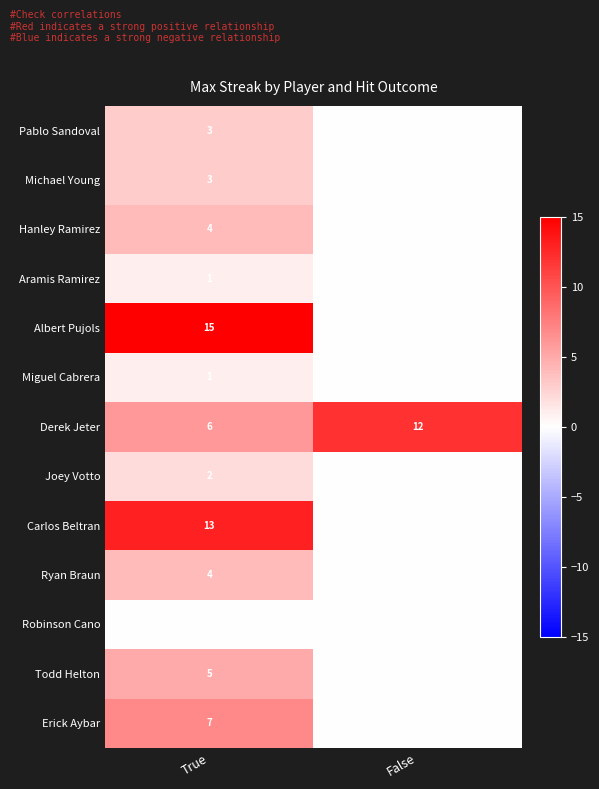

How many data points in Joey Votto are less than 2?

1